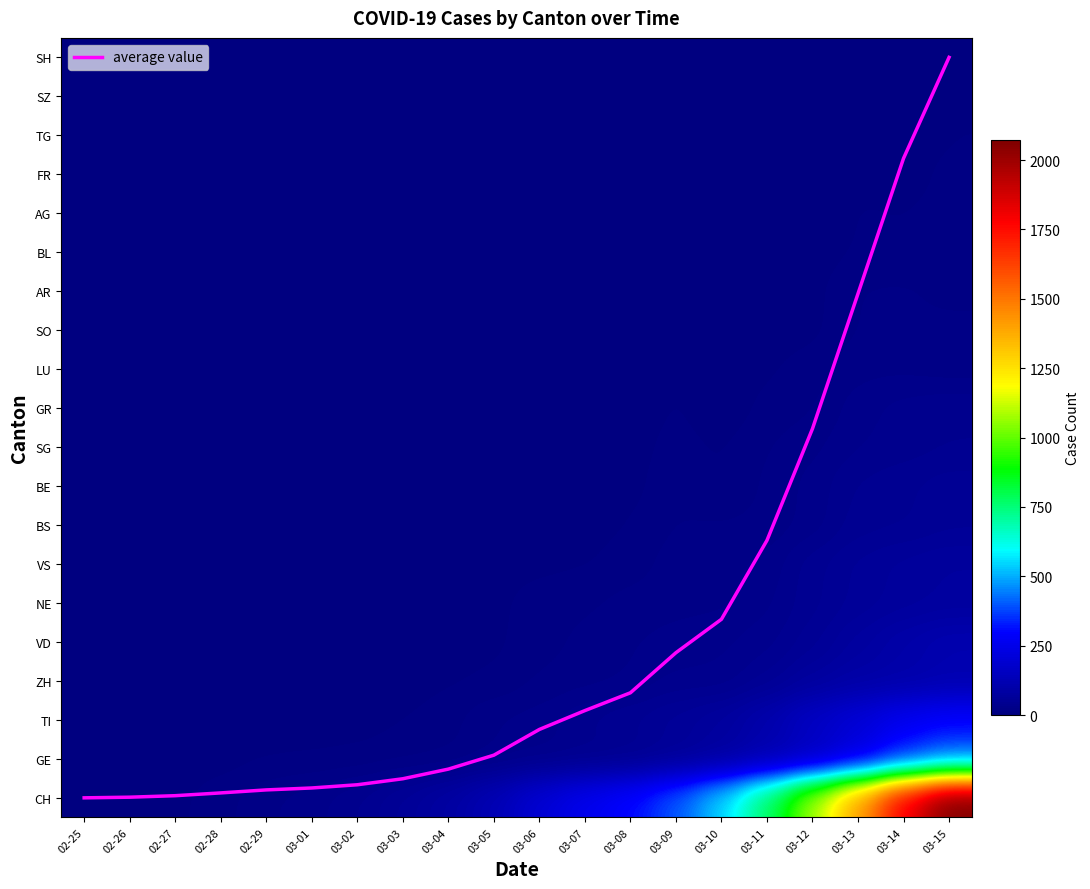

Is it true that ZH equals -73.4 at 02-26?

False